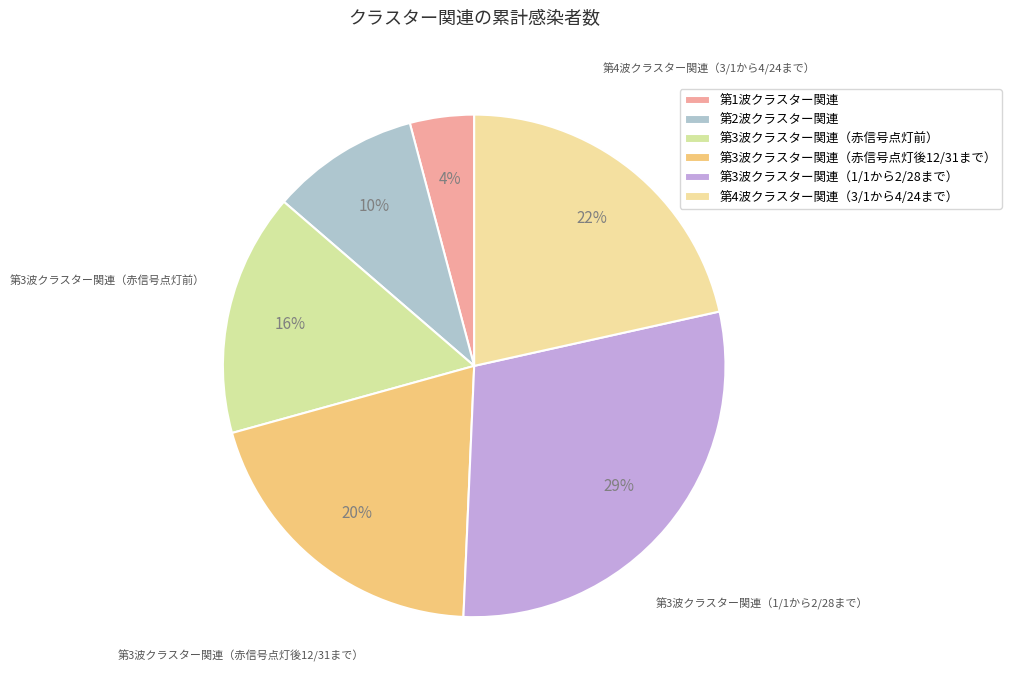

Is 第4波クラスター関連（3/1から4/24まで） the majority of the pie?

No